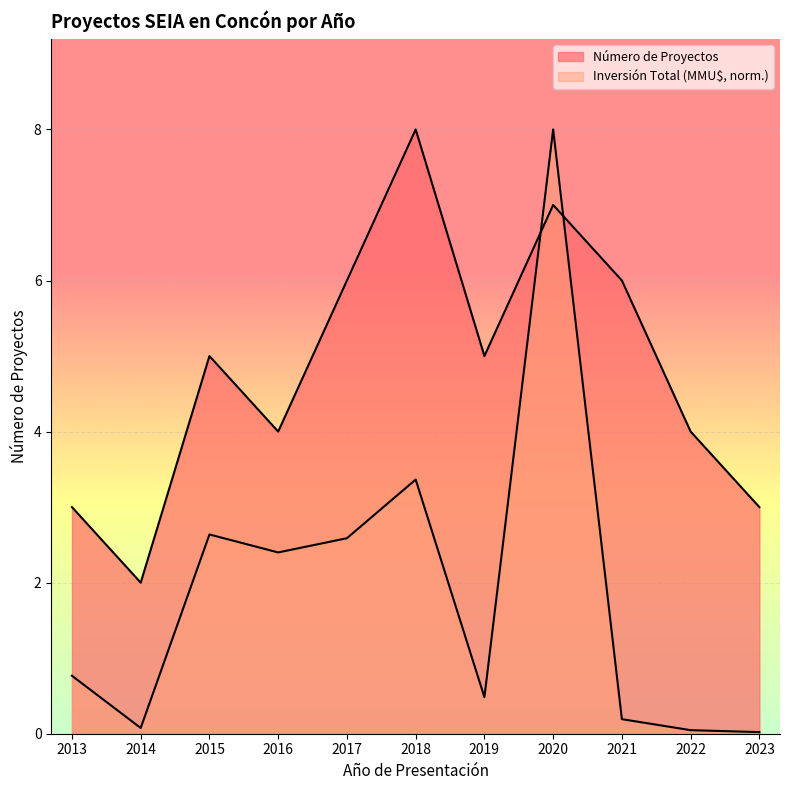

Between which two adjacent categories do Número de Proyectos and Inversión Total (MMU$) first intersect?

2019 and 2020